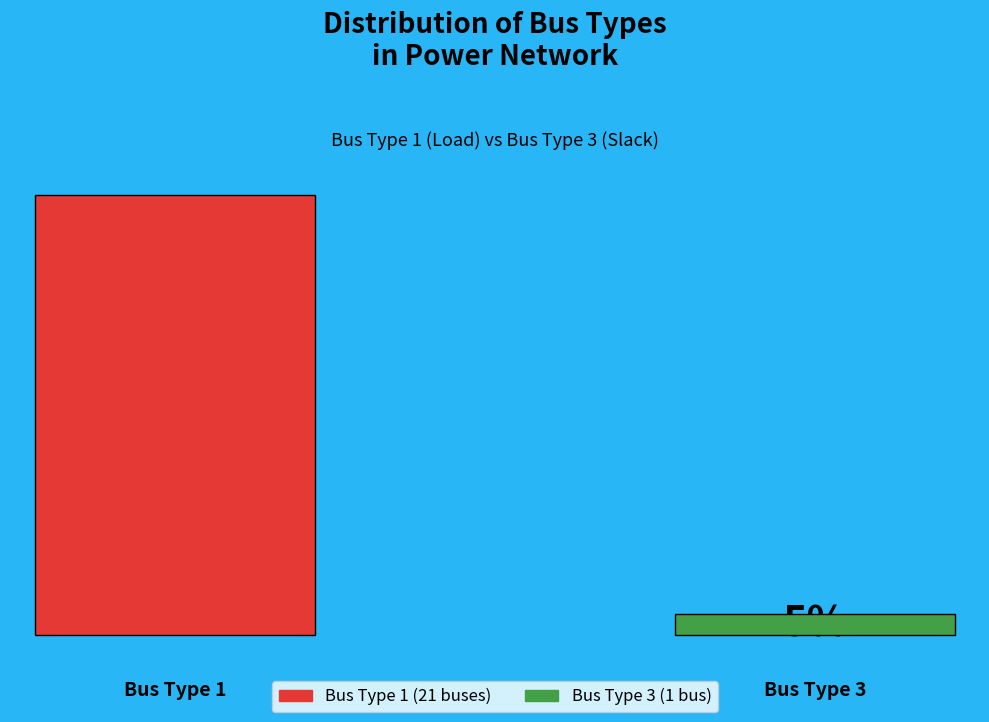

True or false: Bus Type 1 accounts for 95% of the total.

True